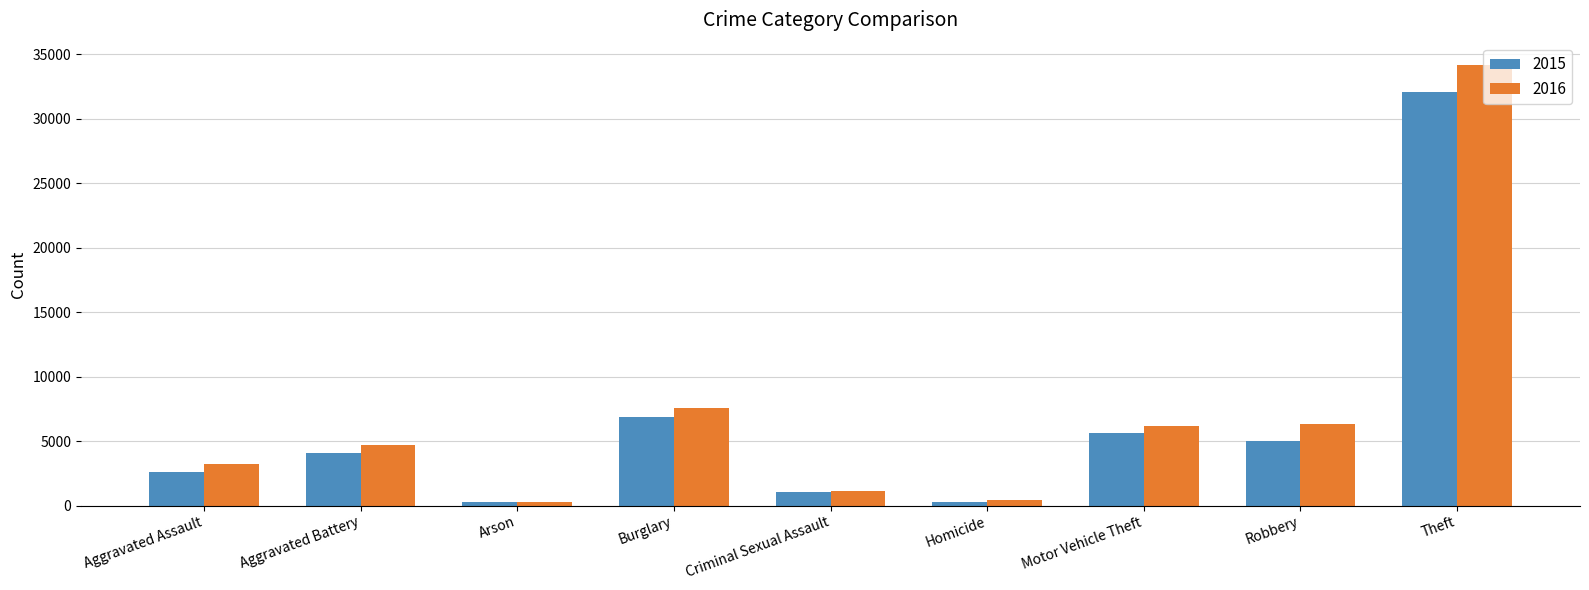

How many values in the 2015 series are below 4036?

4